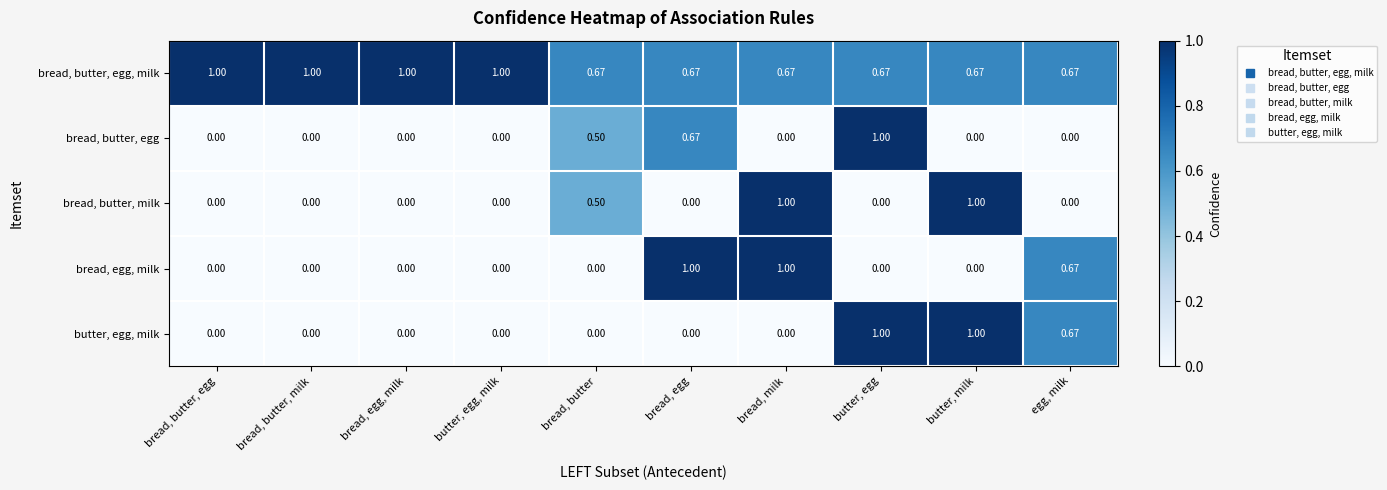

What is the total value across all series at bread, egg, milk?

1.0